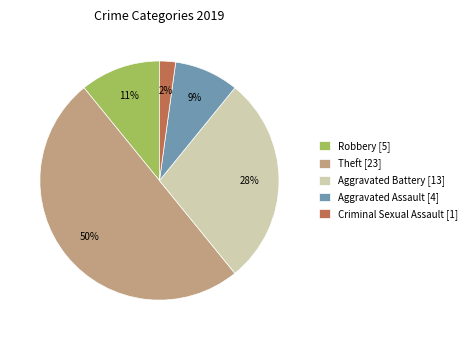

Rank the categories by value from lowest to highest.

Criminal Sexual Assault [1], Aggravated Assault [4], Robbery [5], Aggravated Battery [13], Theft [23]